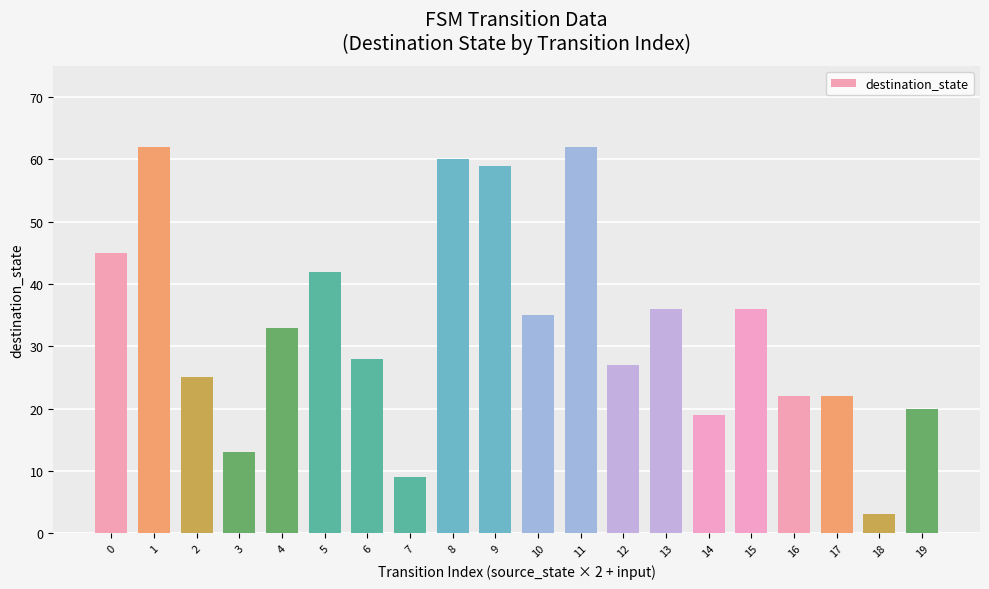

At which category does the chart reach its minimum across all series?

18